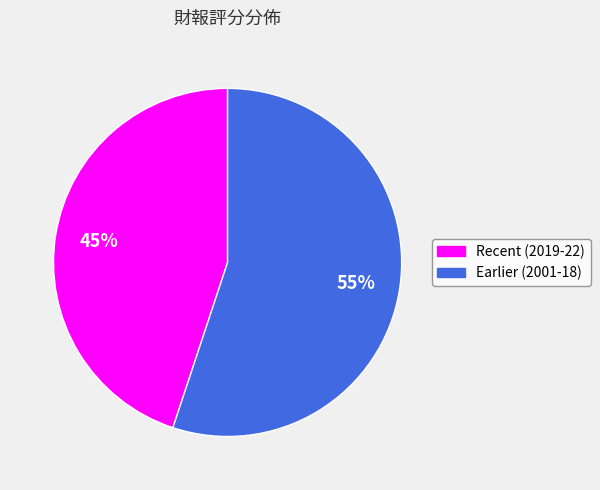

Does any single category account for the majority?

Yes